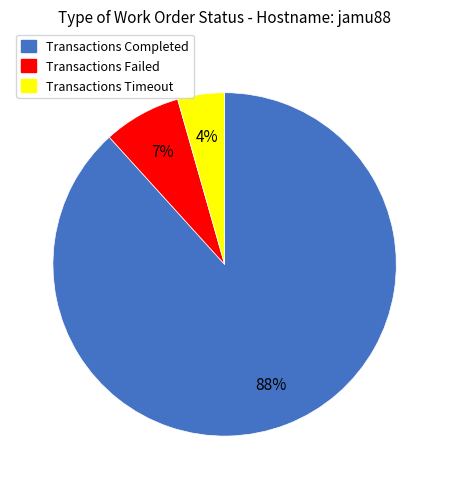

How many slices are in this pie chart?

3